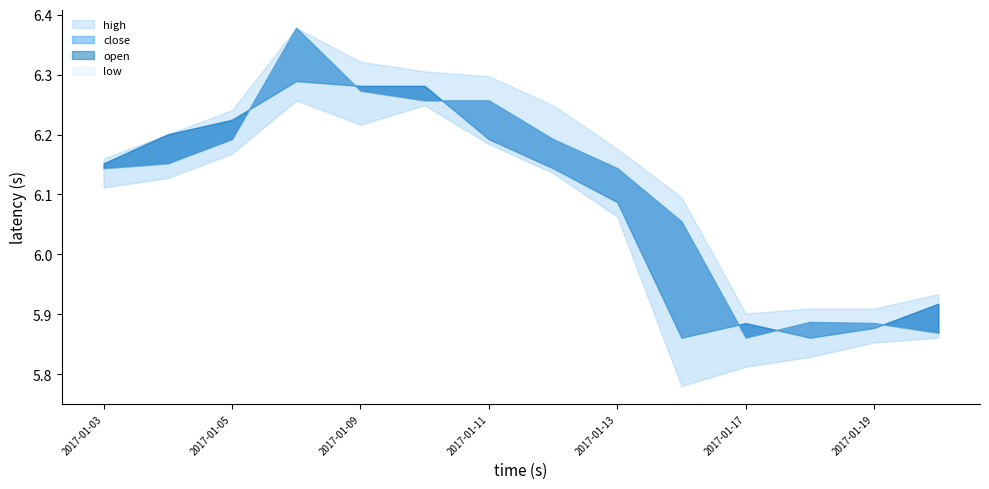

Reading left to right, what are all the values shown in this chart?

high: 2017-01-03=6.2	2017-01-04=6.2	2017-01-05=6.2	2017-01-06=6.4	2017-01-09=6.3	2017-01-10=6.3	2017-01-11=6.3	2017-01-12=6.2	2017-01-13=6.2	2017-01-16=6.1	2017-01-17=5.9	2017-01-18=5.9	2017-01-19=5.9	2017-01-20=5.9
close: 2017-01-03=6.2	2017-01-04=6.2	2017-01-05=6.2	2017-01-06=6.3	2017-01-09=6.3	2017-01-10=6.3	2017-01-11=6.2	2017-01-12=6.1	2017-01-13=6.1	2017-01-16=5.9	2017-01-17=5.9	2017-01-18=5.9	2017-01-19=5.9	2017-01-20=5.9
open: 2017-01-03=6.1	2017-01-04=6.2	2017-01-05=6.2	2017-01-06=6.4	2017-01-09=6.3	2017-01-10=6.3	2017-01-11=6.3	2017-01-12=6.2	2017-01-13=6.1	2017-01-16=6.1	2017-01-17=5.9	2017-01-18=5.9	2017-01-19=5.9	2017-01-20=5.9
low: 2017-01-03=6.1	2017-01-04=6.1	2017-01-05=6.2	2017-01-06=6.3	2017-01-09=6.2	2017-01-10=6.2	2017-01-11=6.2	2017-01-12=6.1	2017-01-13=6.1	2017-01-16=5.8	2017-01-17=5.8	2017-01-18=5.8	2017-01-19=5.9	2017-01-20=5.9